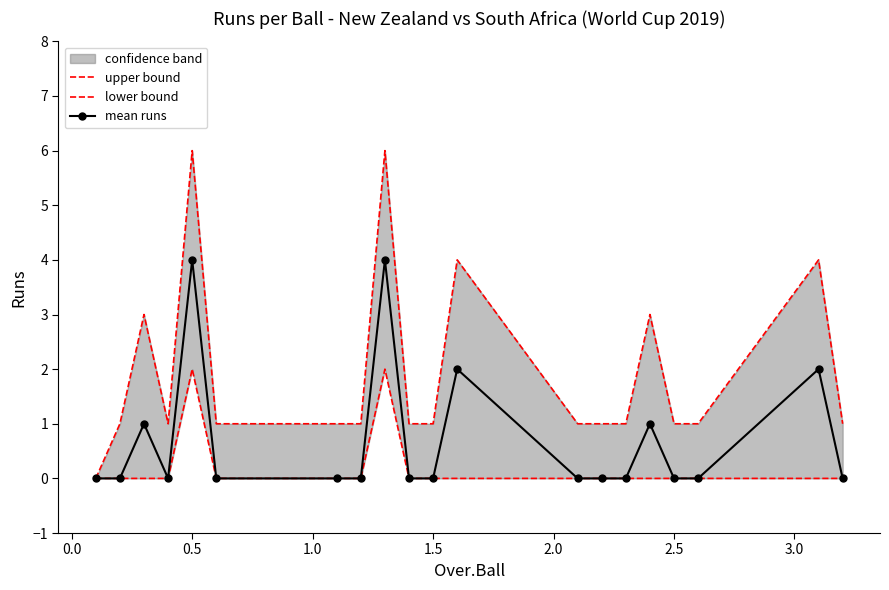

What is the average value of the upper bound series?

2